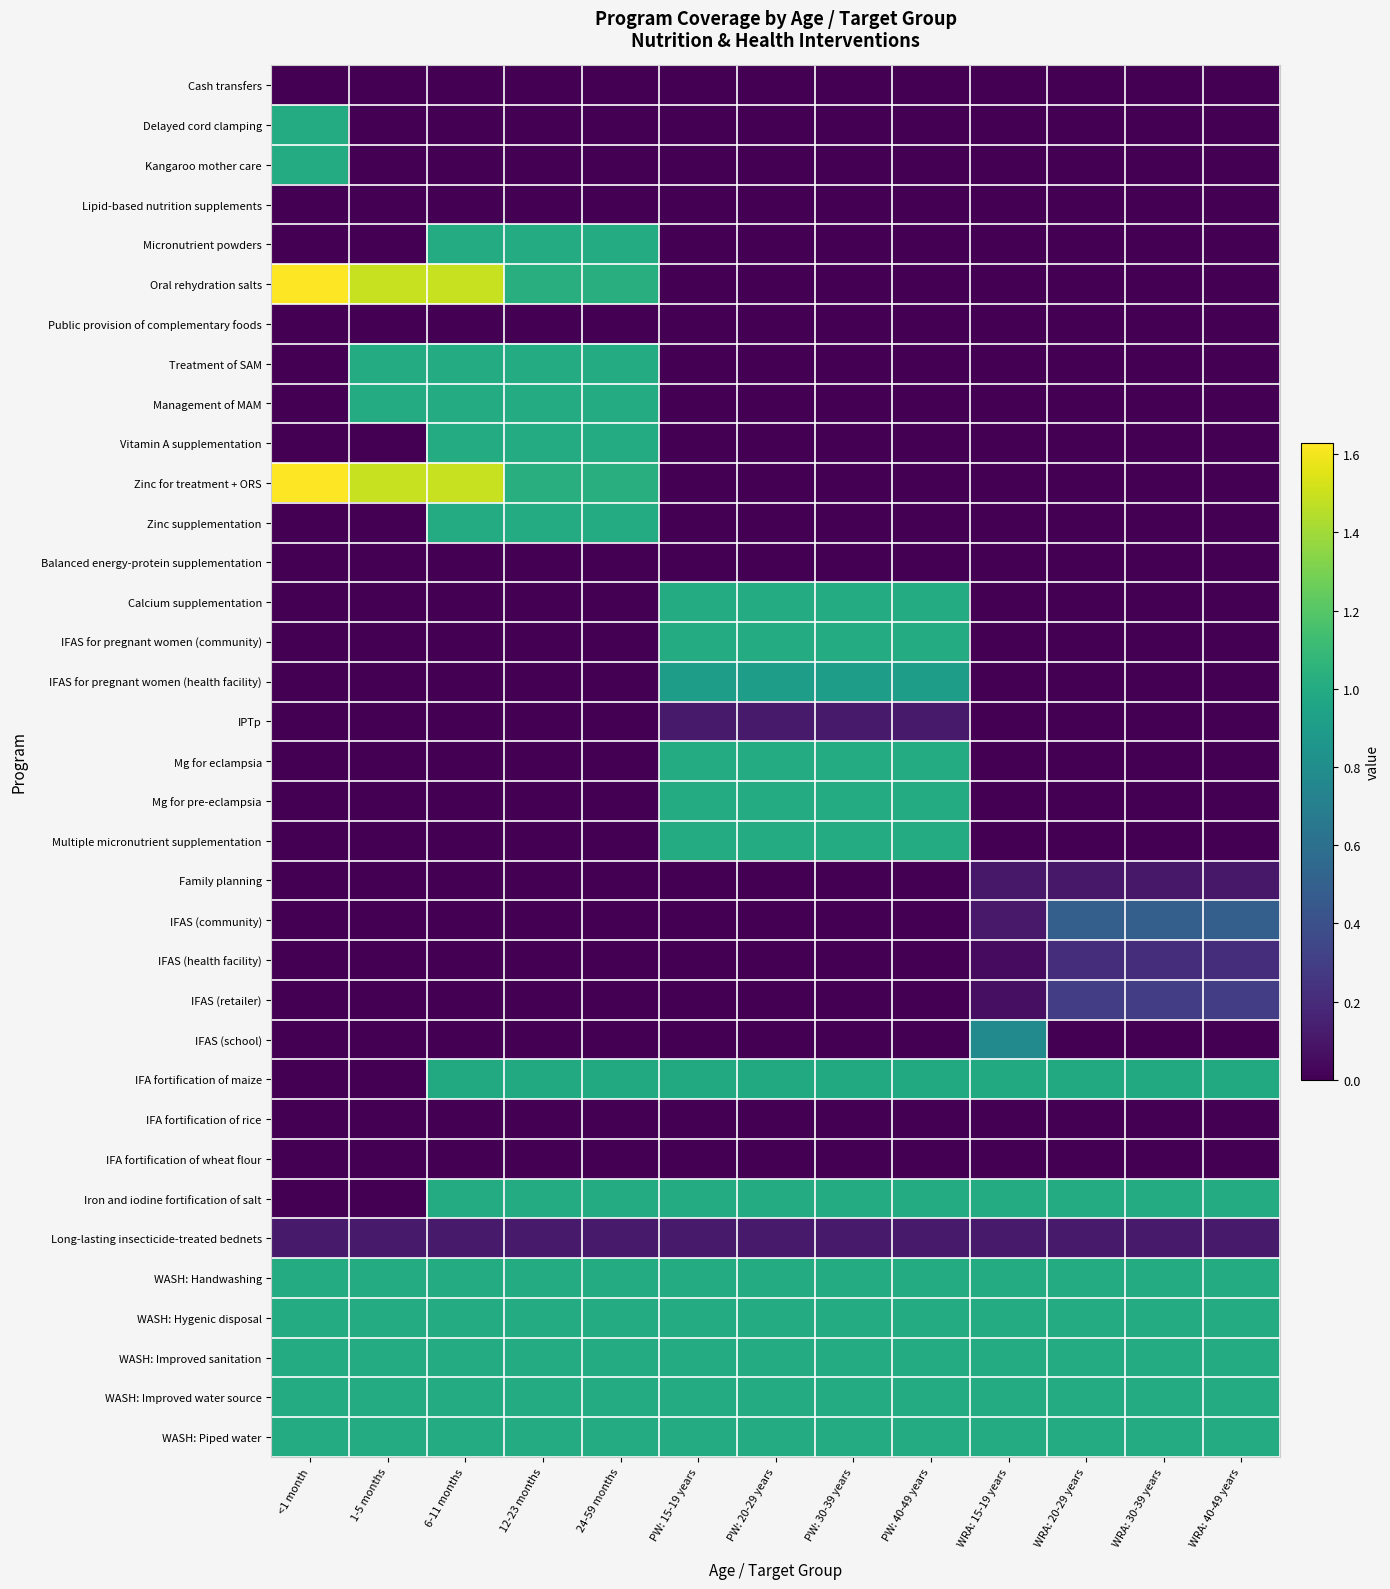

Which series has the largest range (max minus min)?

Oral rehydration salts